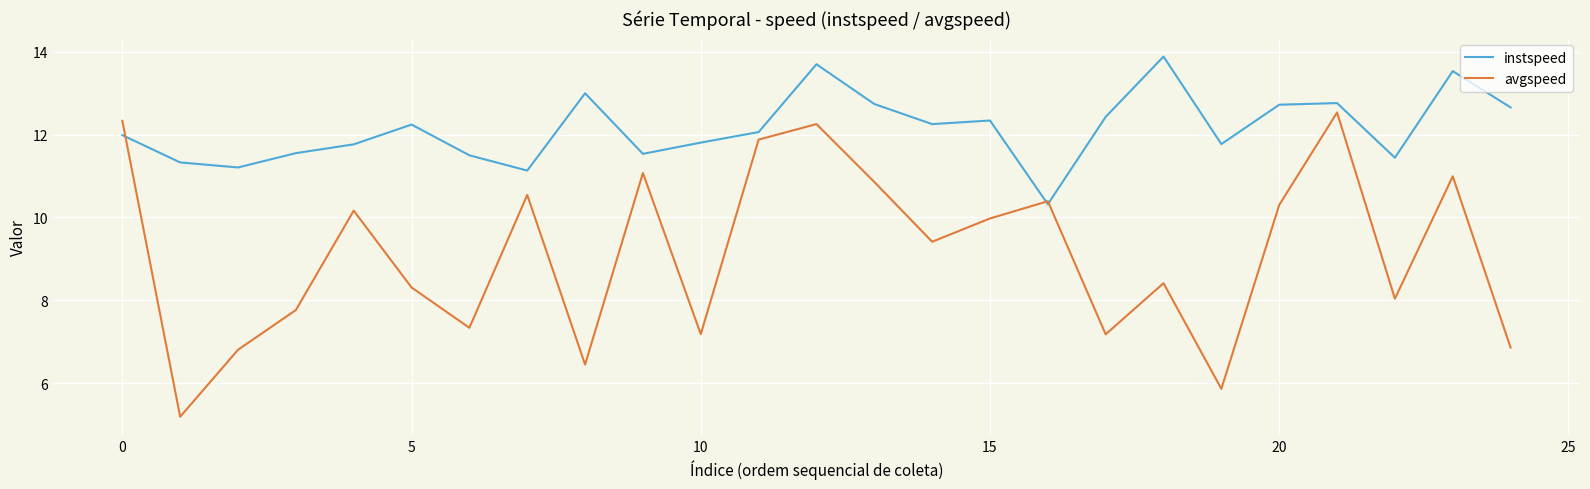

What is the maximum value for instspeed?

13.9